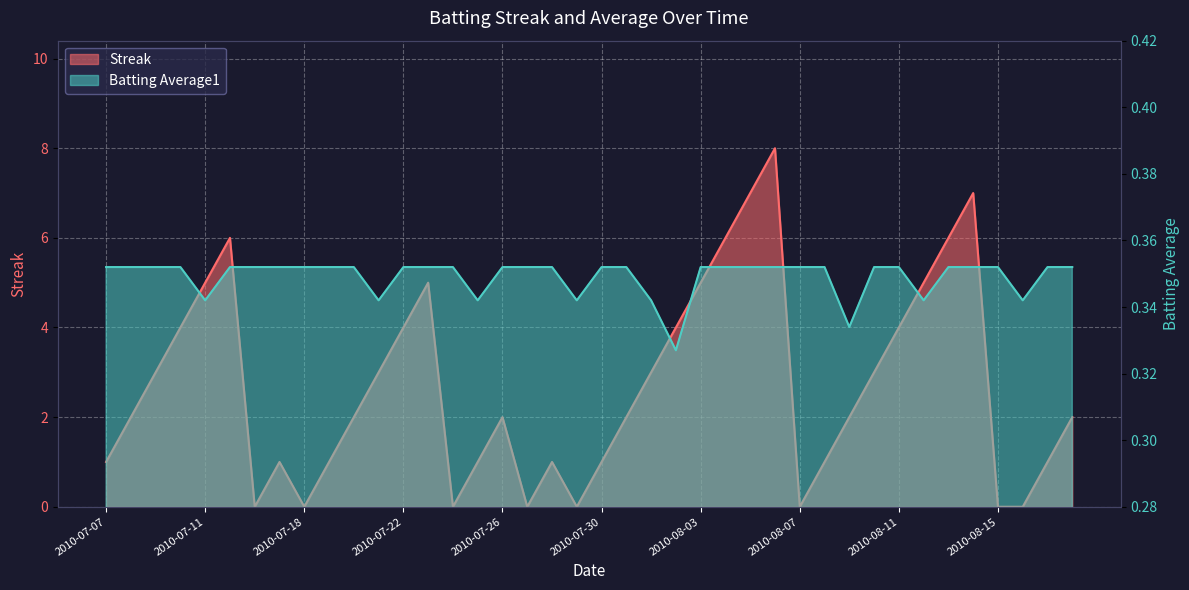

At how many categories does at least one series exceed 0?

40